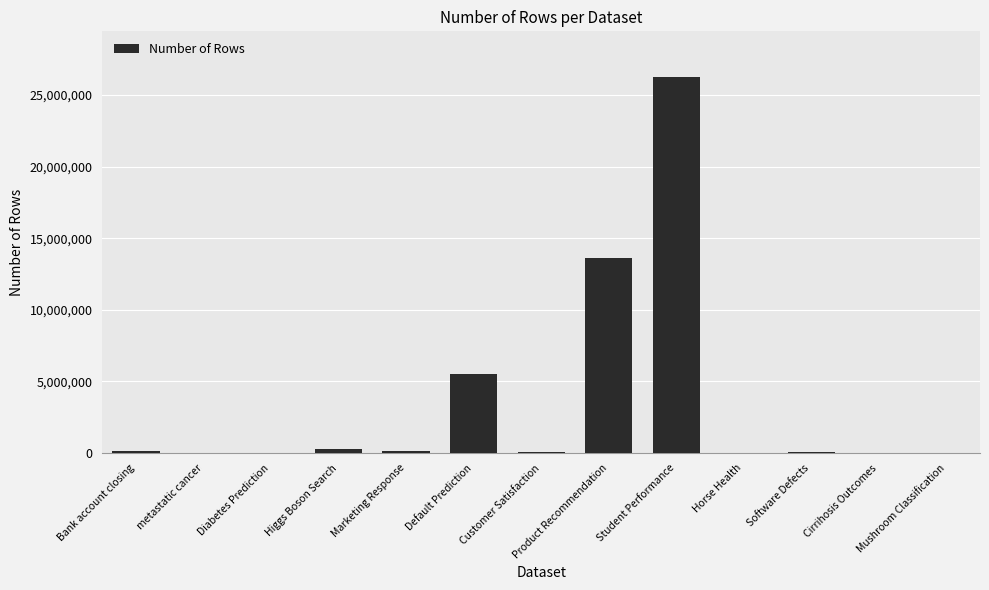

What is the approximate value at Student Performance?

26296947